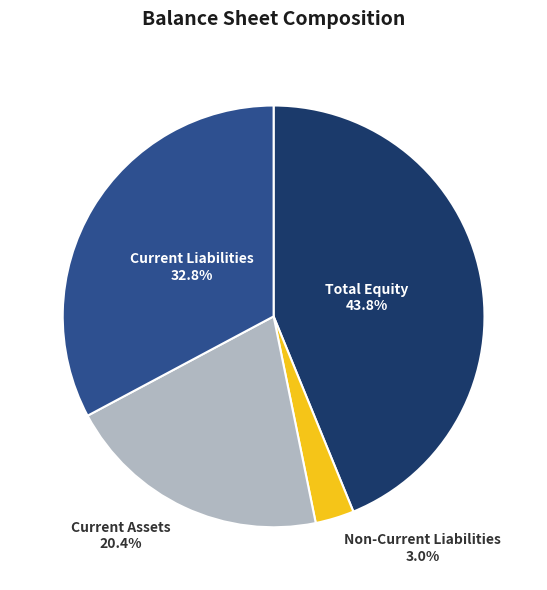

What is the largest slice in the pie chart?

Total Equity